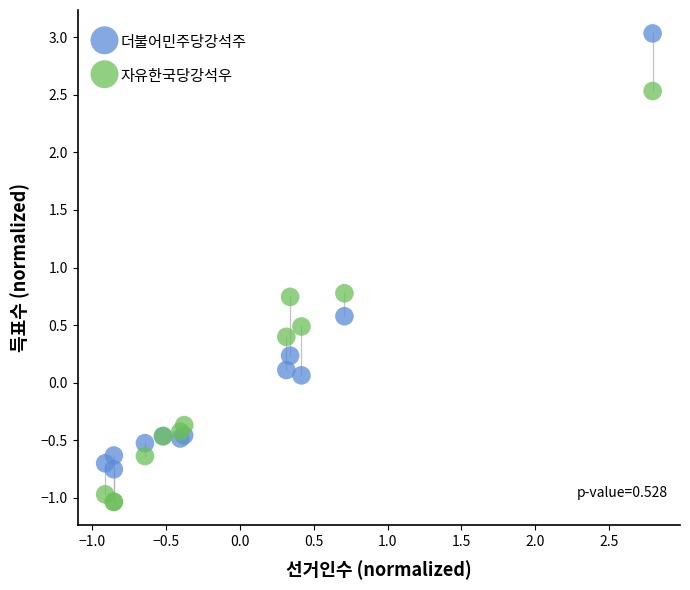

In the 자유한국당강석우 series, what Y value is closest to 0?

-0.4